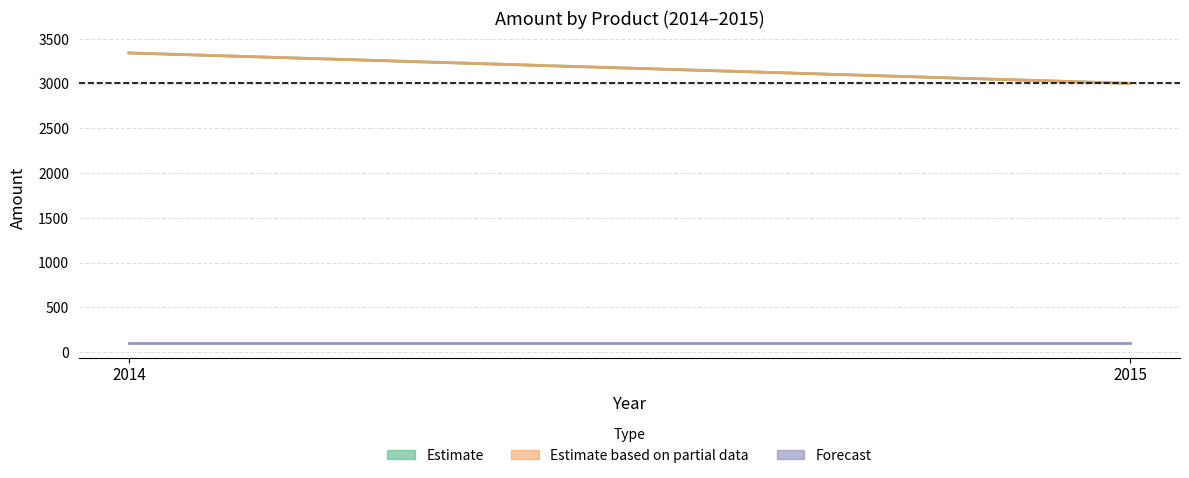

What is the value of the p3 point at the 2nd from the left?

3004.4